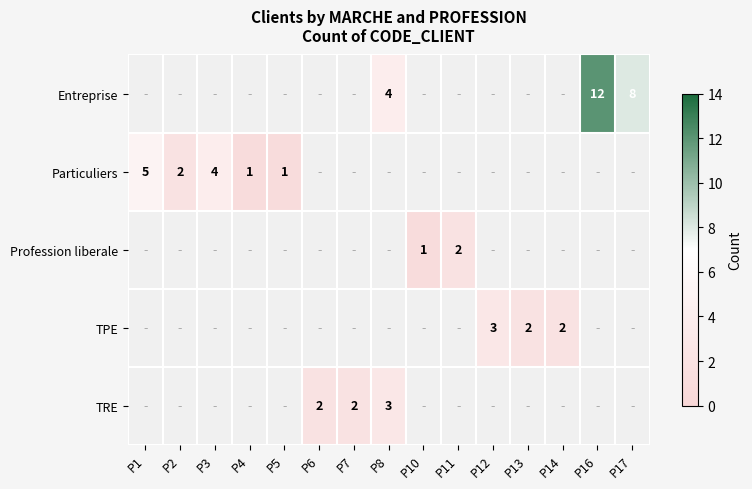

Which label corresponds to the largest value in the chart?

P16